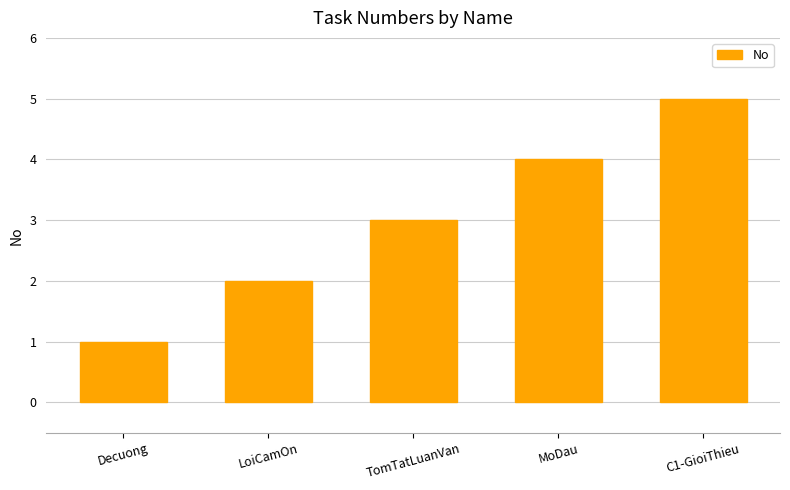

Reading right to left, what are all the values shown in this chart?

5	4	3	2	1